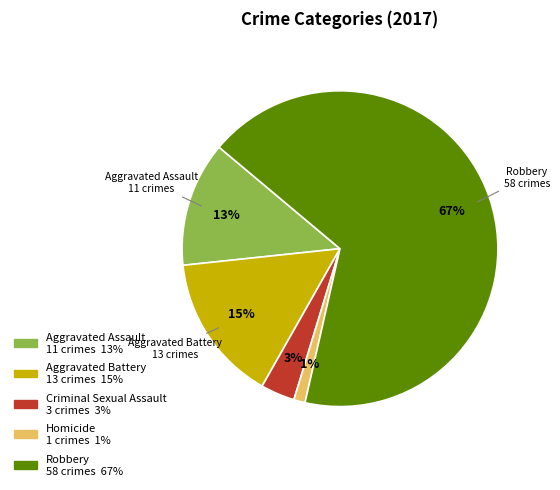

Approximately how many times larger is the value at Aggravated Assault compared to Robbery?

0.2